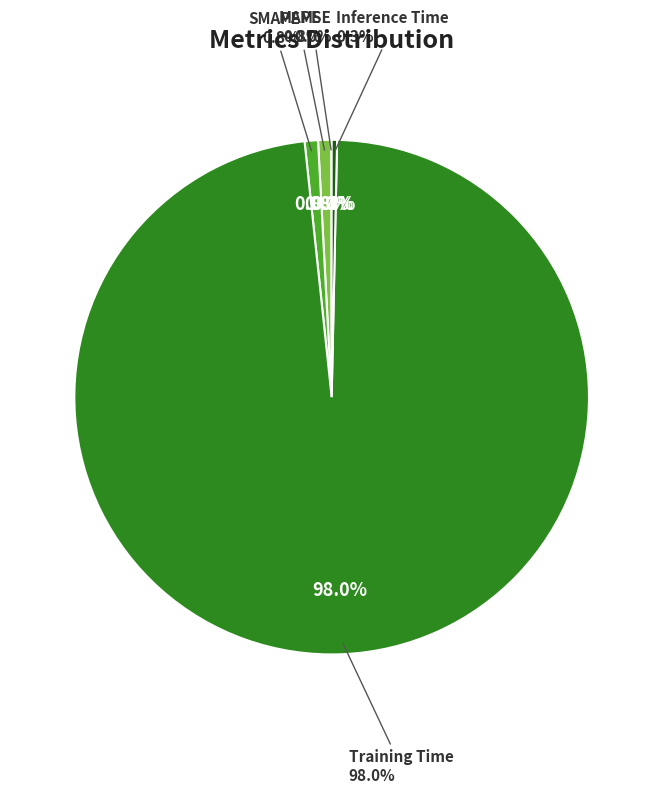

Is the sum of MAPE and MSE greater than half?

No